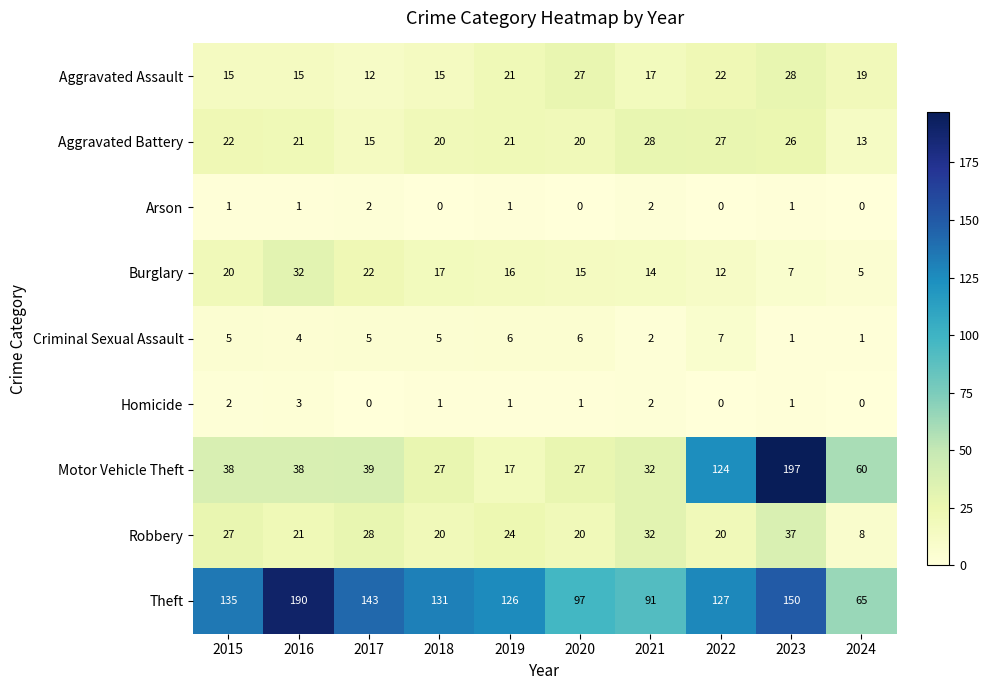

What is the average value of the Aggravated Assault series?

19